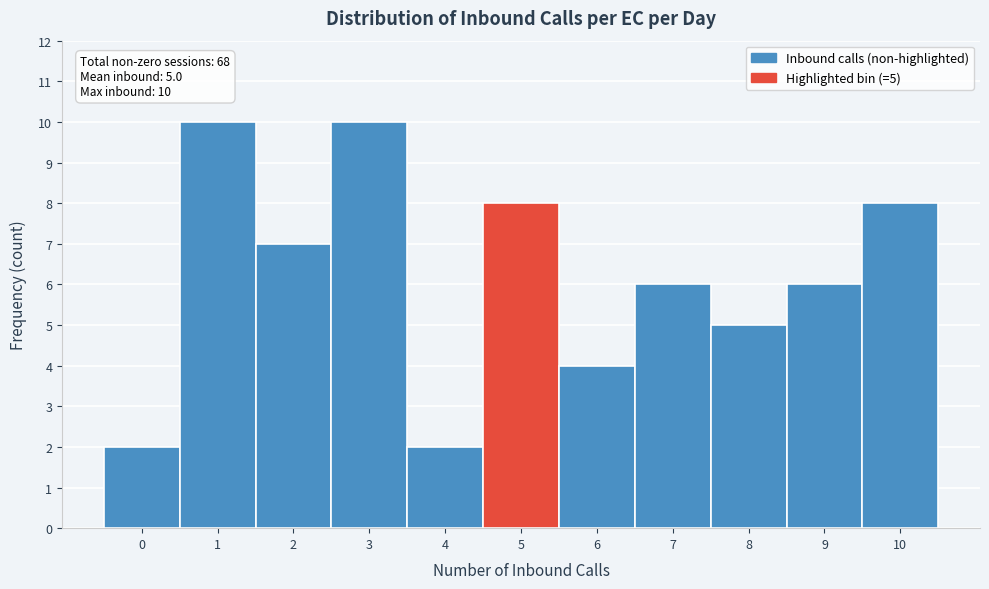

Reading left to right, what are all the values shown in this chart?

2	10	7	10	2	8	4	6	5	6	8